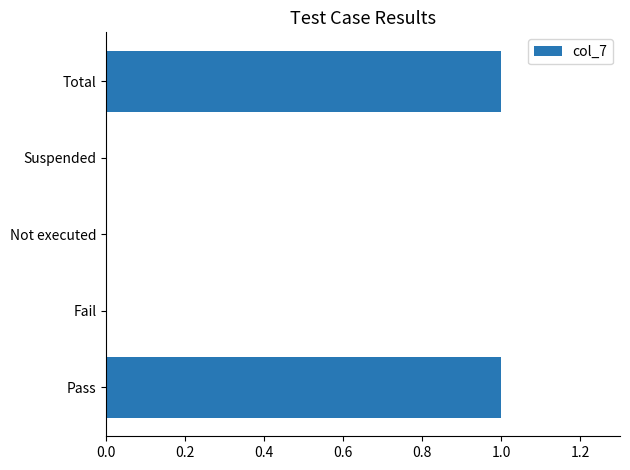

Are the bars horizontal?

Yes